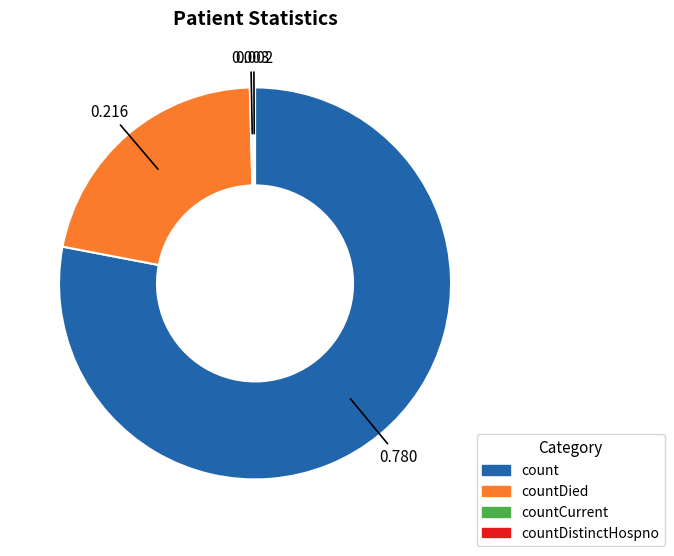

Is there a majority slice in this chart?

Yes